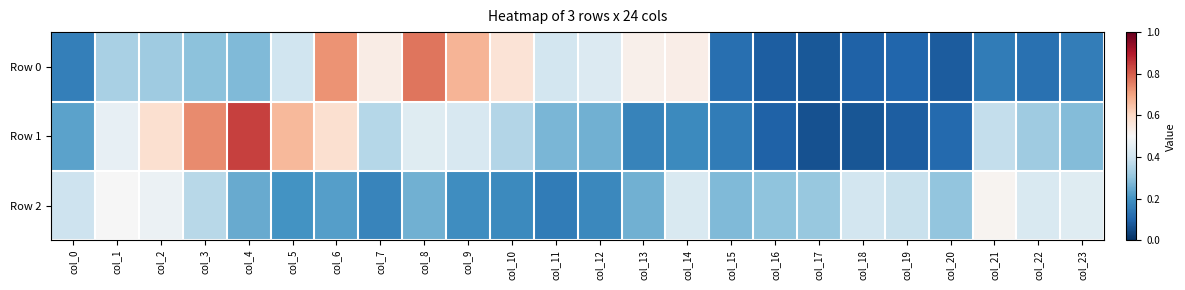

Which series has the largest total across all categories?

Row 1